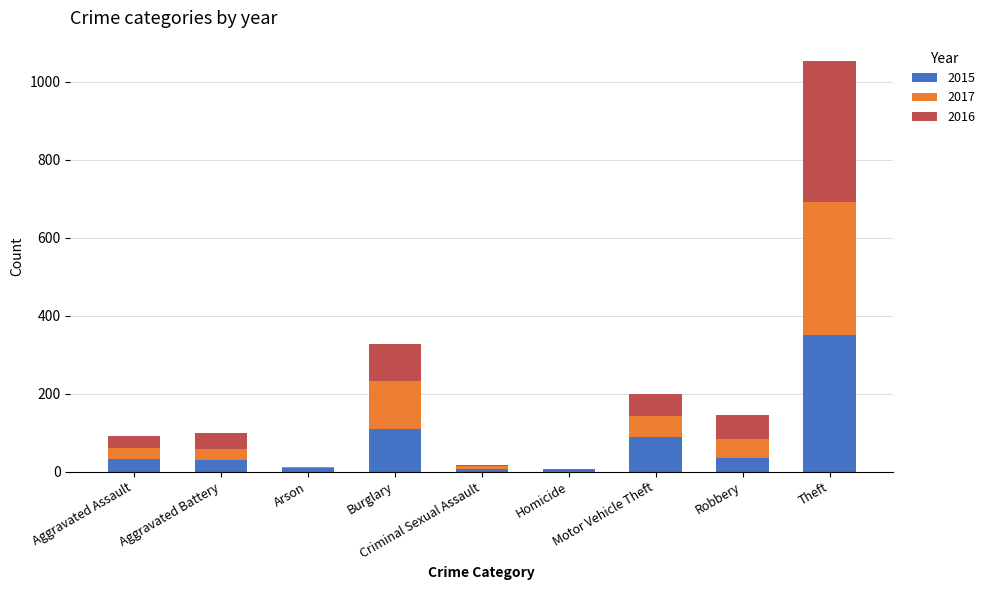

At which label is 2015 closest to 177?

Burglary